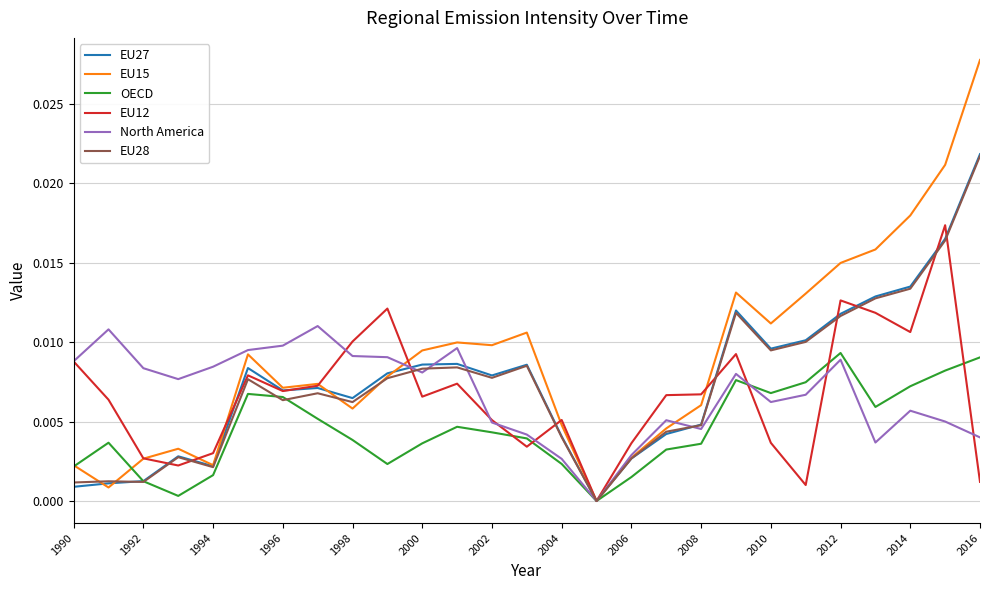

Which series has the largest range (max minus min)?

EU15